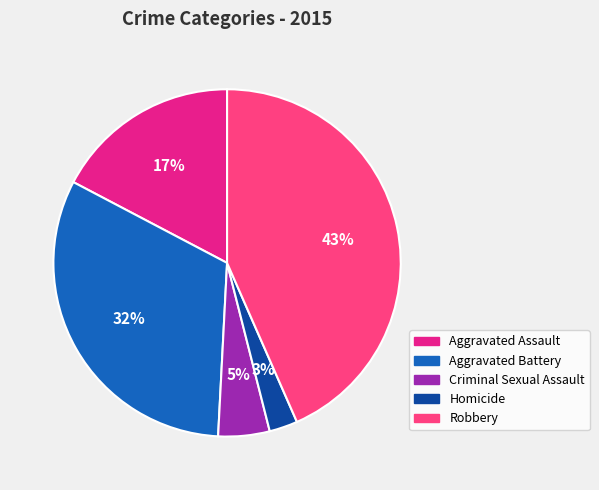

To the nearest percent, what is the average slice percentage?

20%